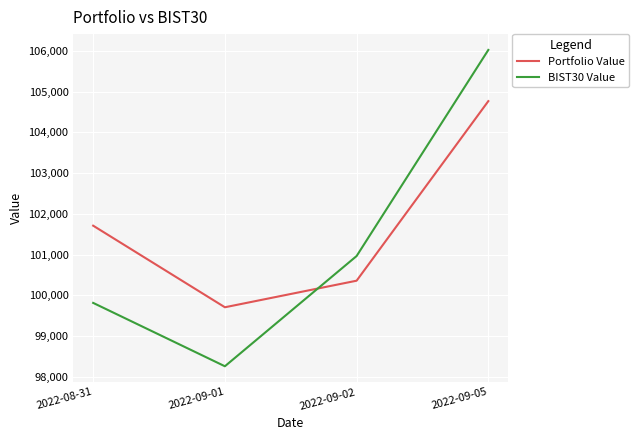

At which label does Portfolio Value reach its peak?

2022-09-05